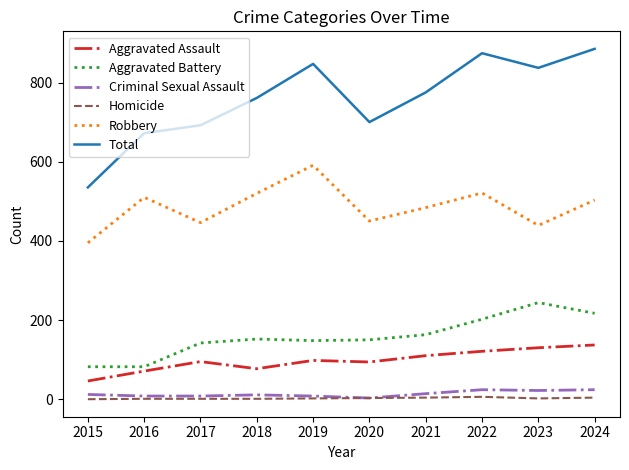

The Aggravated Assault series shows 65 at 2023. True or false?

False